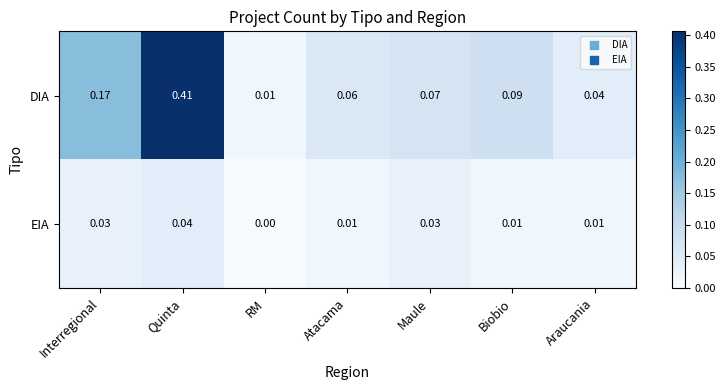

At which label is DIA closest to 0?

RM